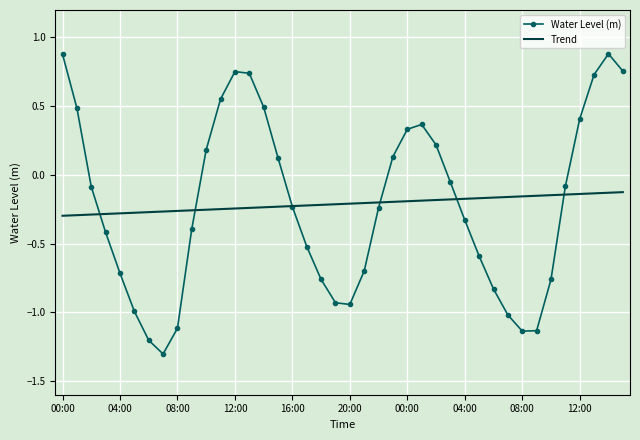

How many intersections are there between Trend and Water Level (m)?

6